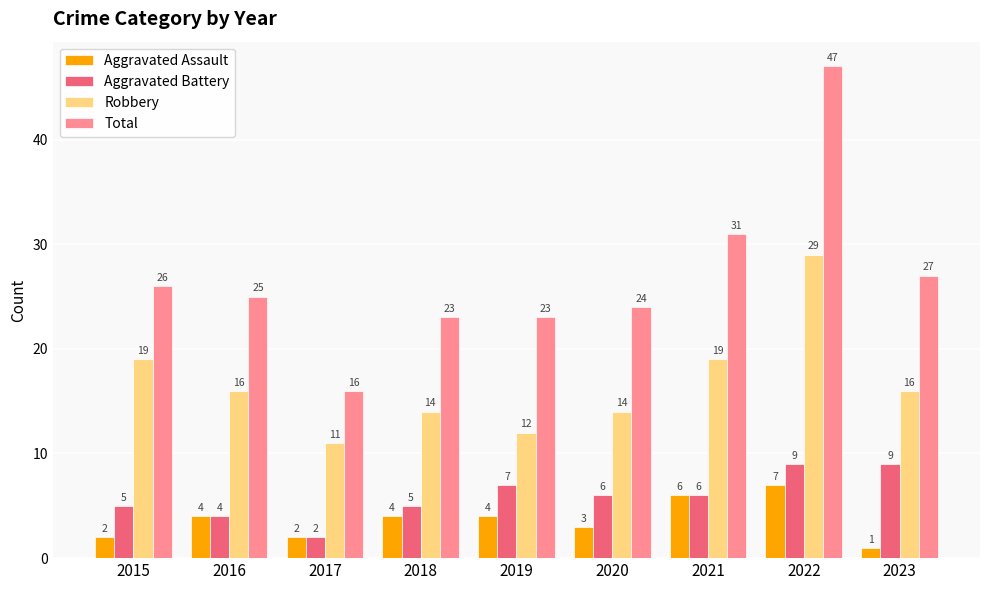

Read the Aggravated Assault value at 2022.

7